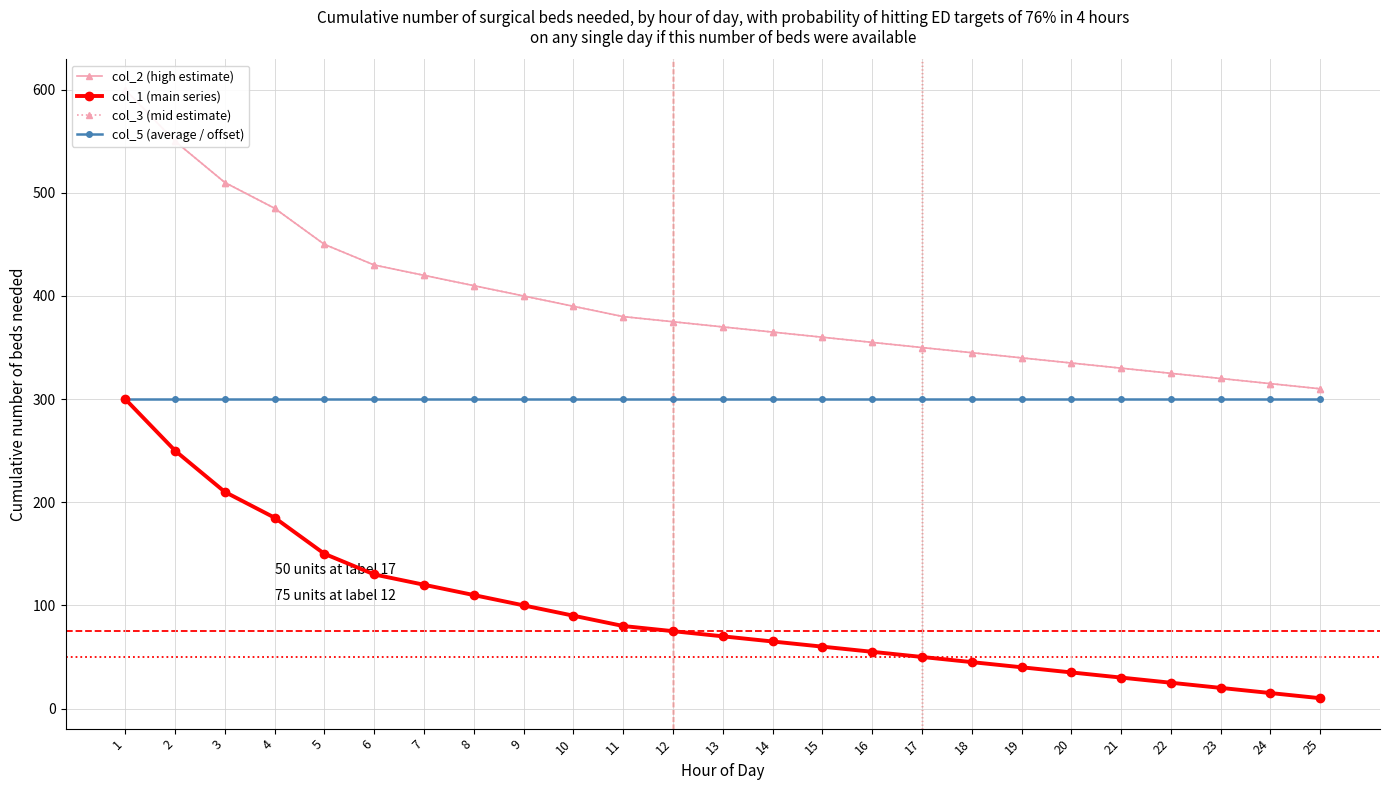

Reading right to left, list all the values displayed in this chart.

col_2 (high estimate): 310	315	320	325	330	335	340	345	350	355	360	365	370	375	380	390	400	410	420	430	450	485	510	550	600
col_1 (main series): 10	15	20	25	30	35	40	45	50	55	60	65	70	75	80	90	100	110	120	130	150	185	210	250	300
col_3 (mid estimate): 310	315	320	325	330	335	340	345	350	355	360	365	370	375	380	390	400	410	420	430	450	485	510	550	600
col_5 (average / offset): 300	300	300	300	300	300	300	300	300	300	300	300	300	300	300	300	300	300	300	300	300	300	300	300	300